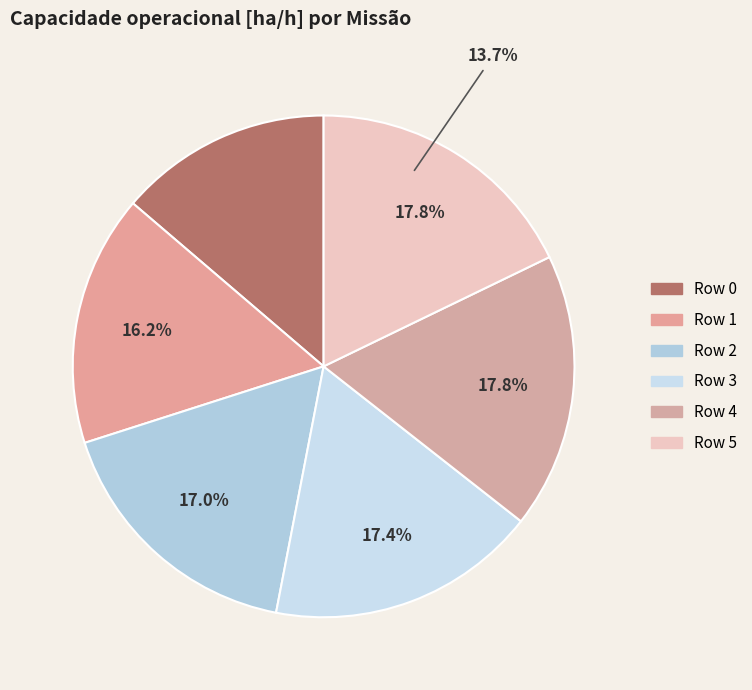

To the nearest percent, what is the difference between the largest and smallest slice percentages?

4%